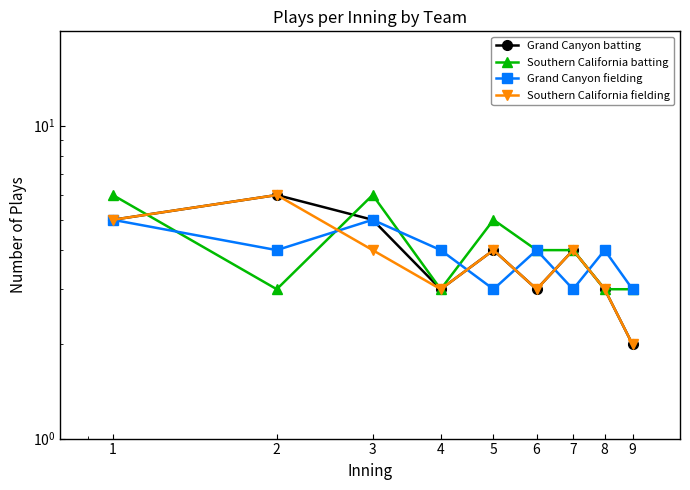

True or false: Southern California batting has more than 1 interior local peaks.

True